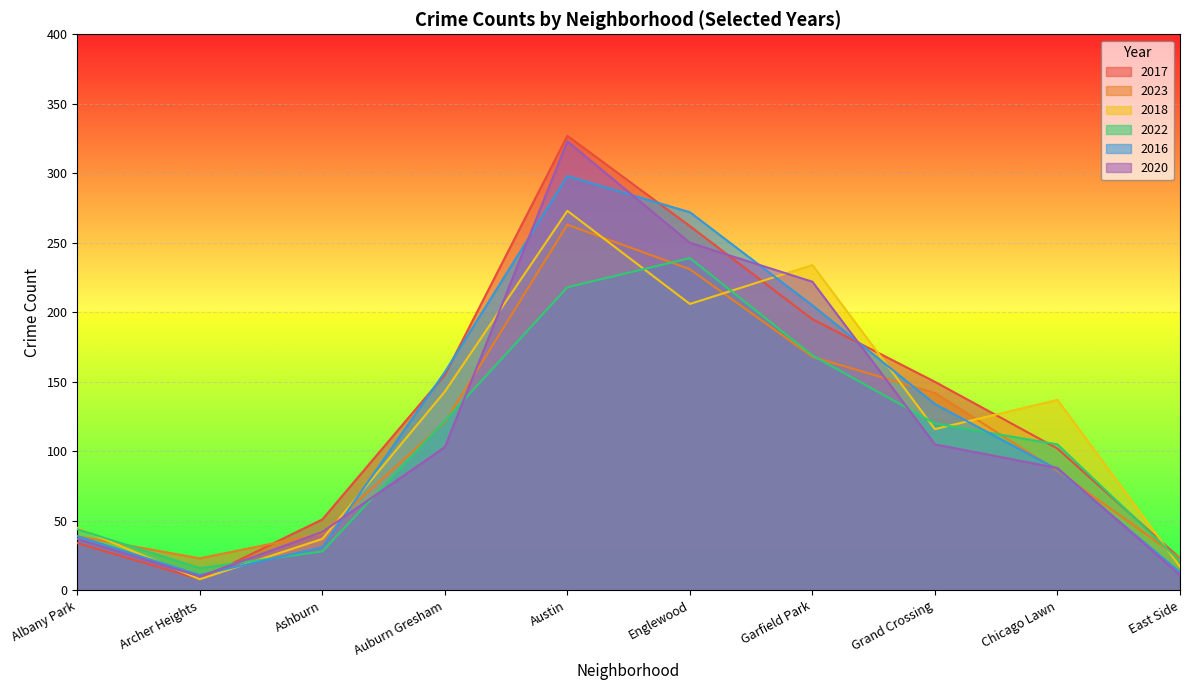

Which series changed the most between Ashburn and Chicago Lawn?

2018